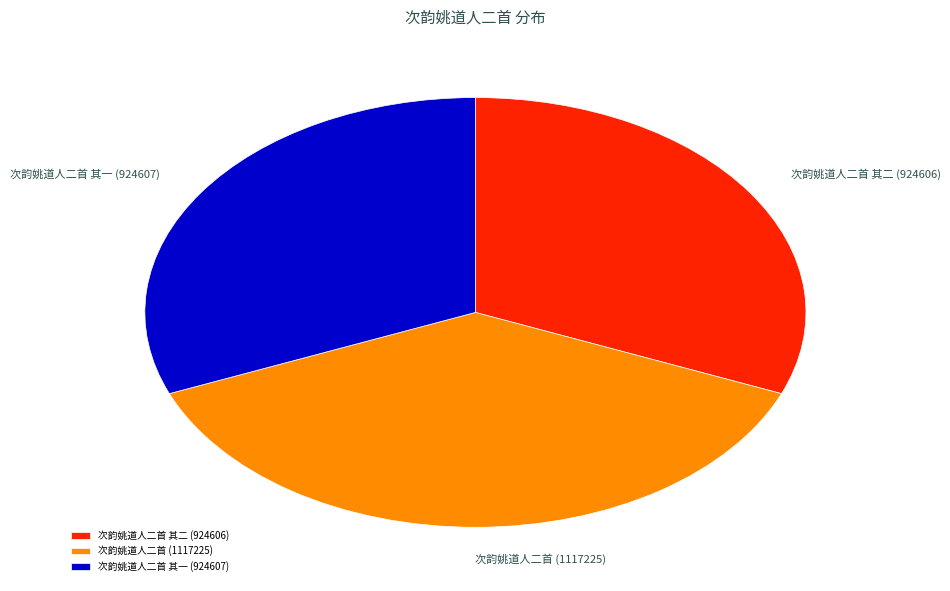

Is it true that 次韵姚道人二首 其二 is 44% of the pie?

False